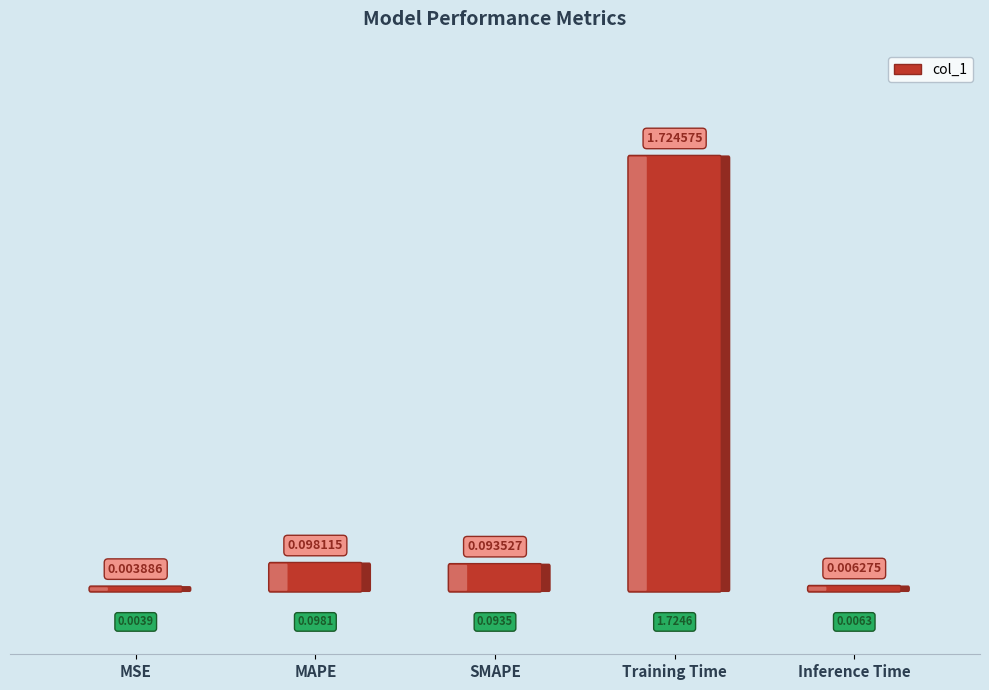

Reading right to left, what are all the values shown in this chart?

0.0	1.7	0.1	0.1	0.0